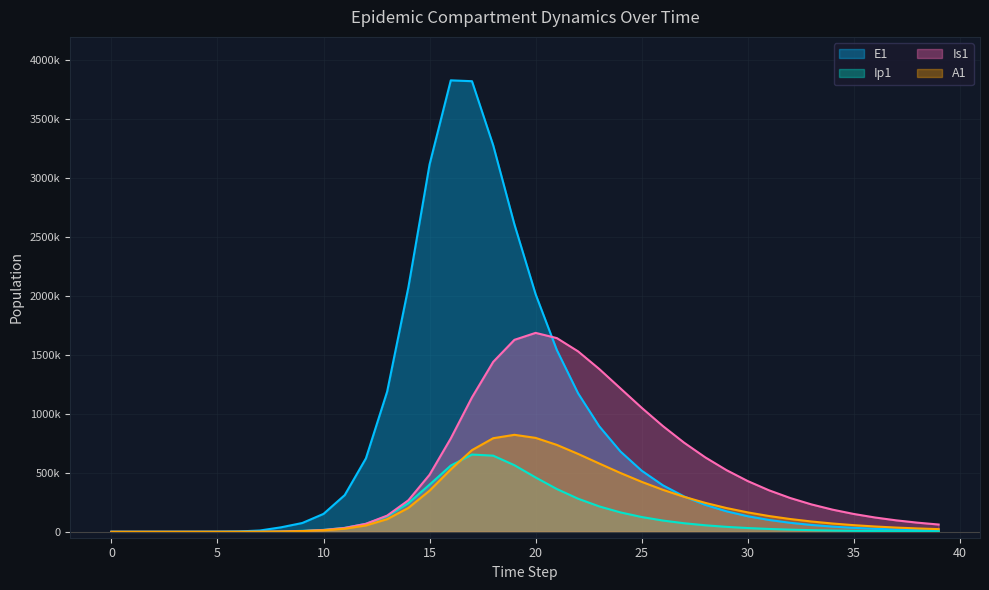

Is it true that E1 equals 3117694.3 at 15?

True